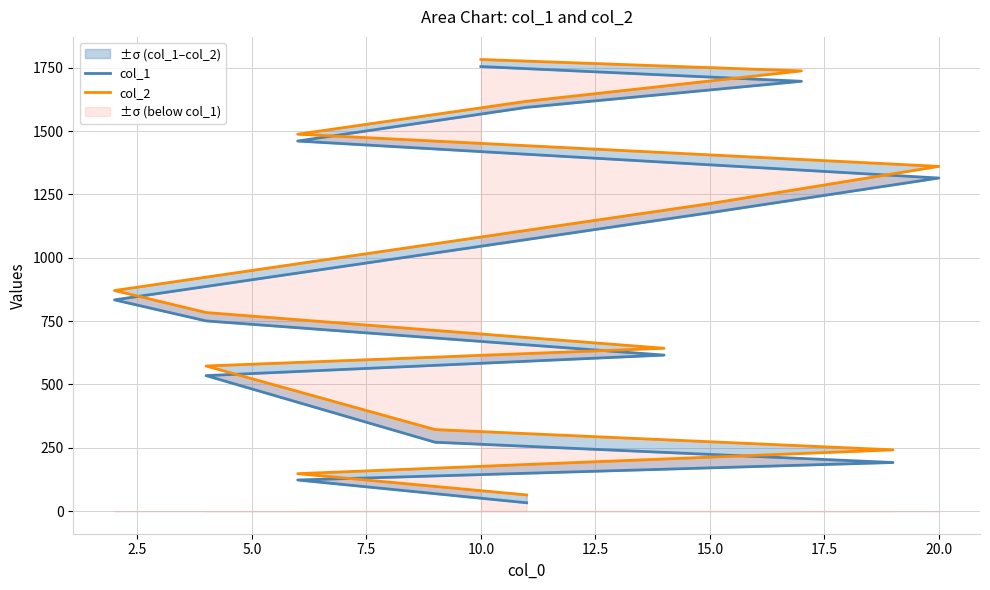

Does the chart display data point markers on the line(s)?

No